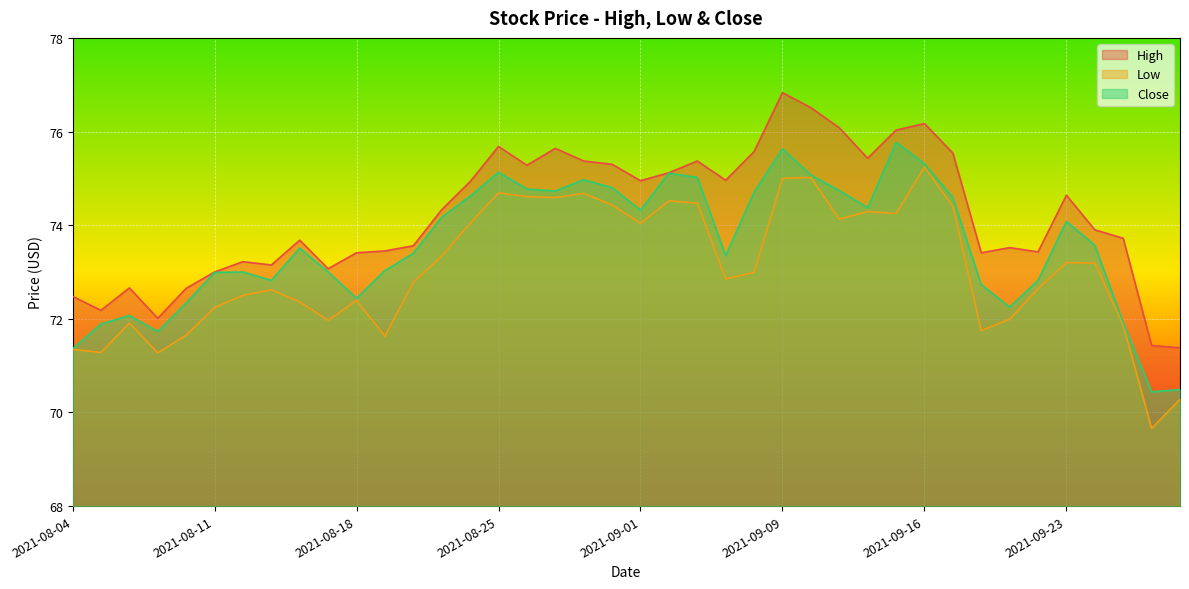

What is the value of the Close point at the 33rd from the left?

72.7